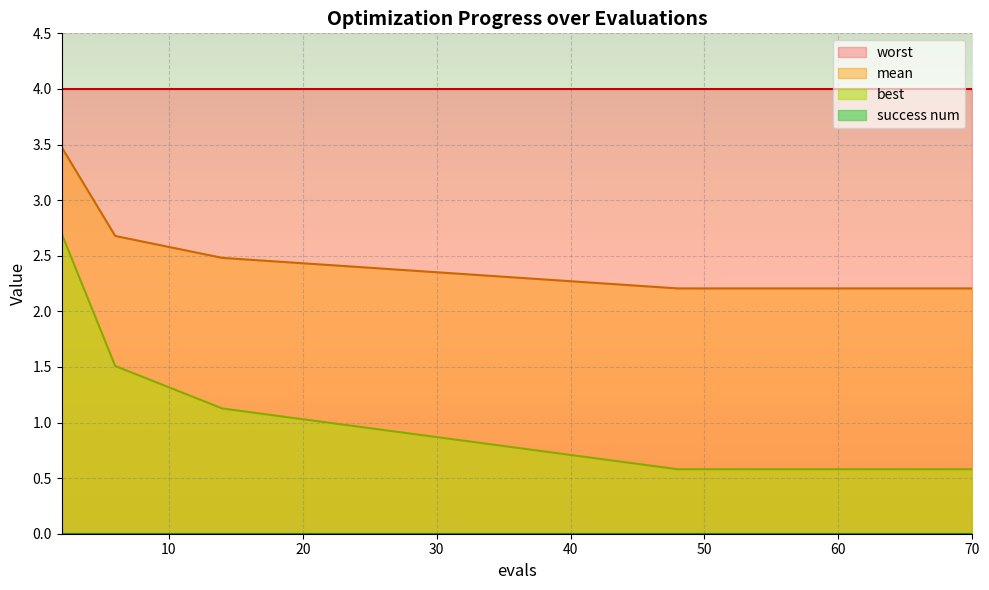

How many lines are shown in the chart?

4